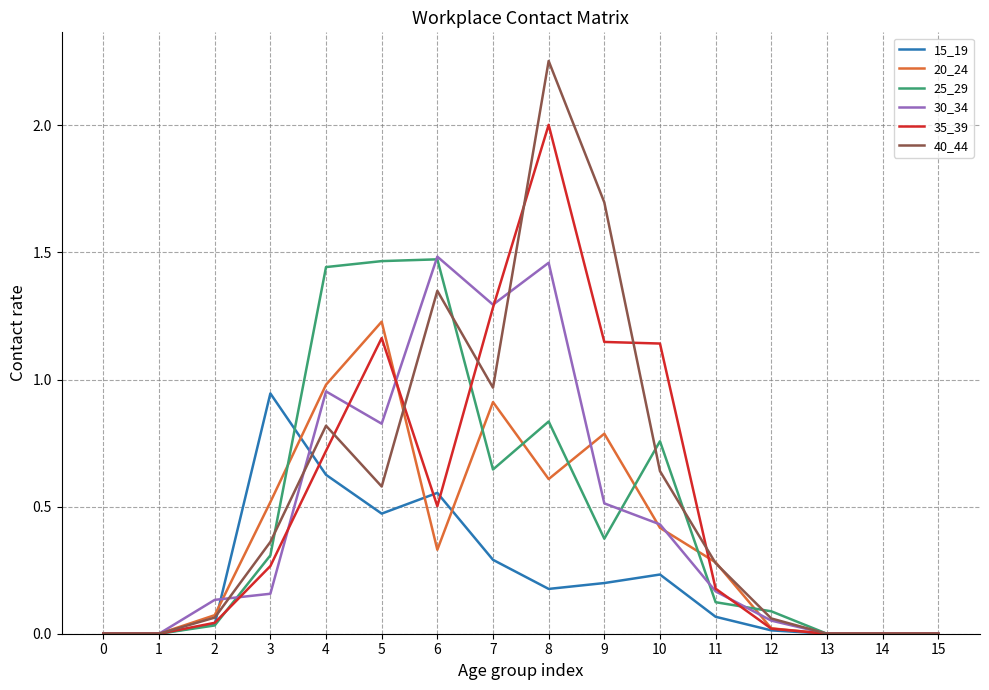

The value of 15_19 at 10 is 0.2. True or false?

True